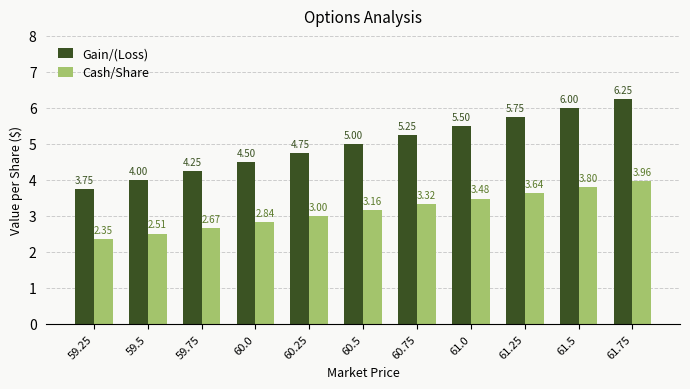

What is the difference between the highest and lowest values at 59.25?

1.4